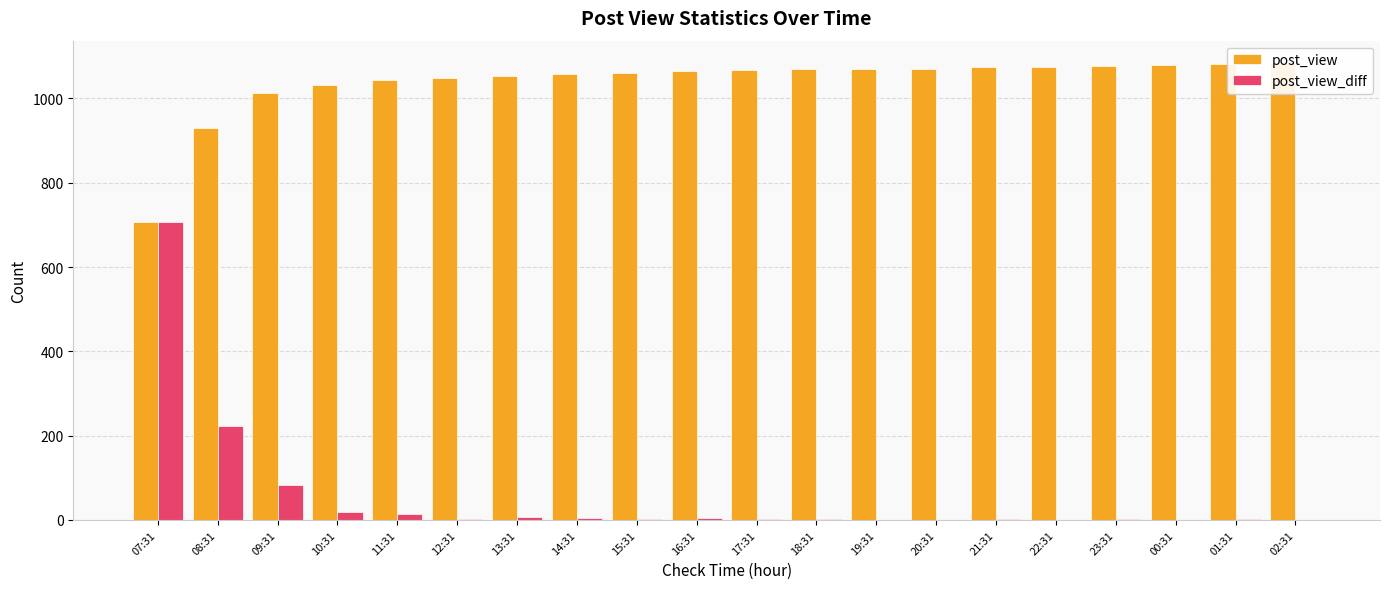

At how many categories does at least one series exceed 621?

20